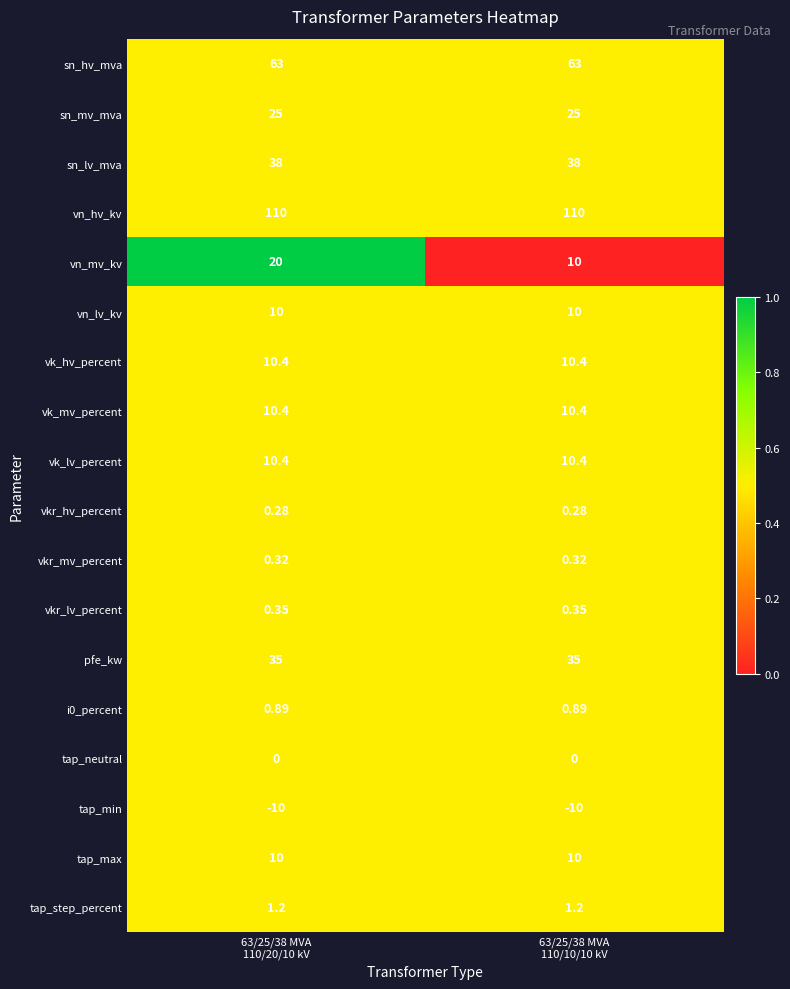

Which series has the widest spread of values?

vn_mv_kv